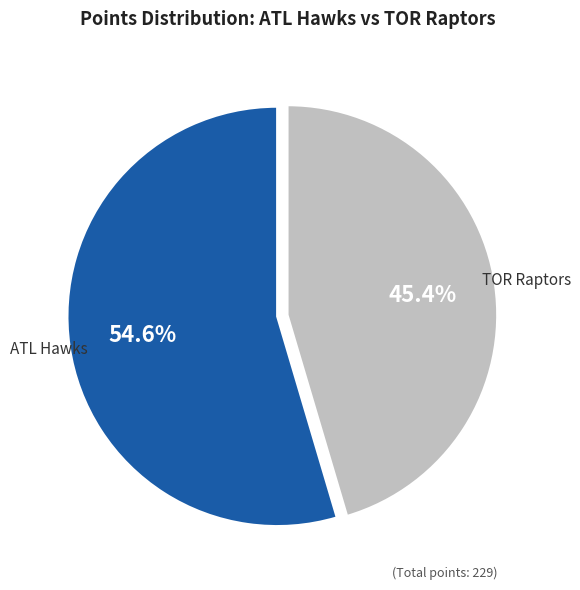

Between TOR Raptors and ATL Hawks, which is larger?

ATL Hawks